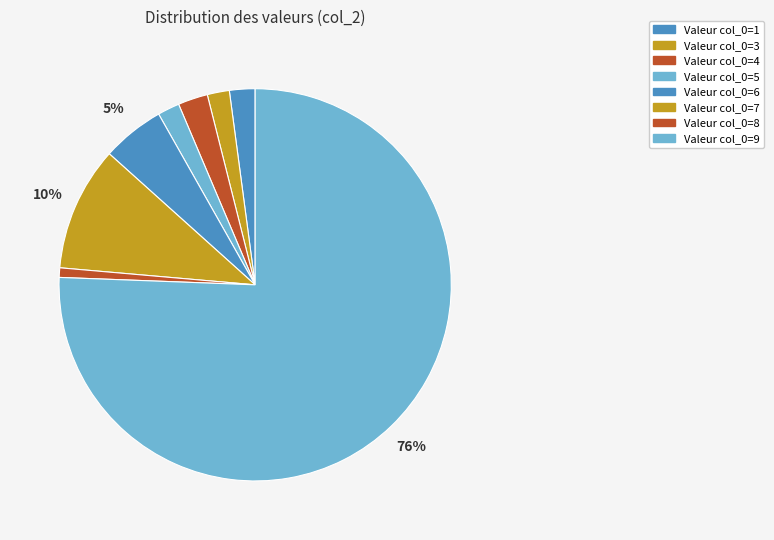

How many segments does this pie chart have?

8